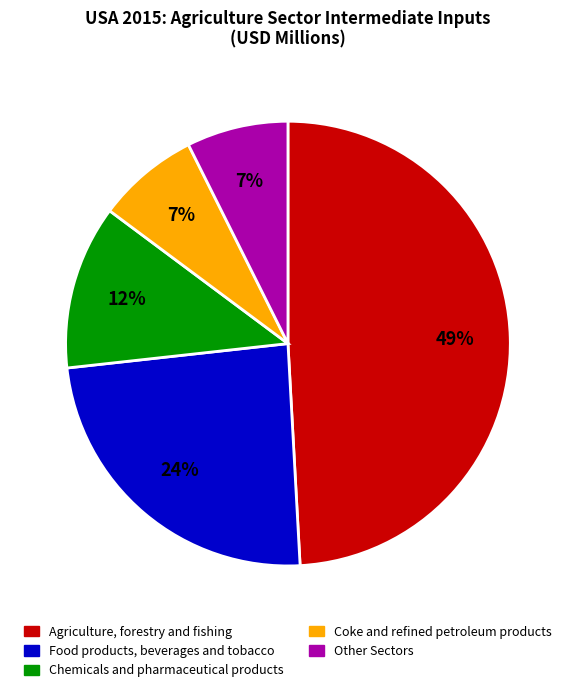

To the nearest percent, what is the average slice percentage?

20%